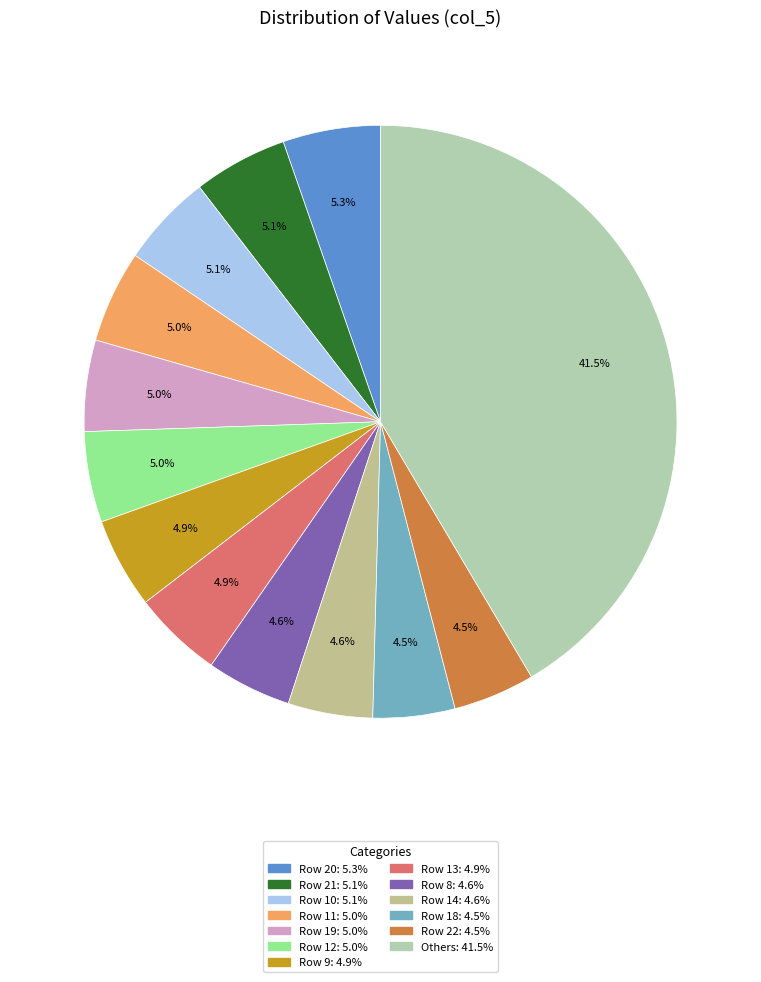

Count the number of slices in the pie.

13